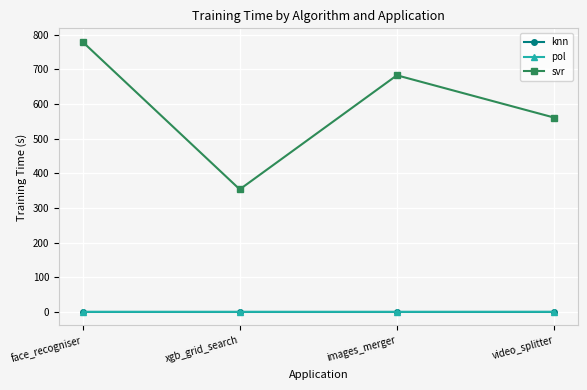

At which category is the sum across all series the highest?

face_recogniser